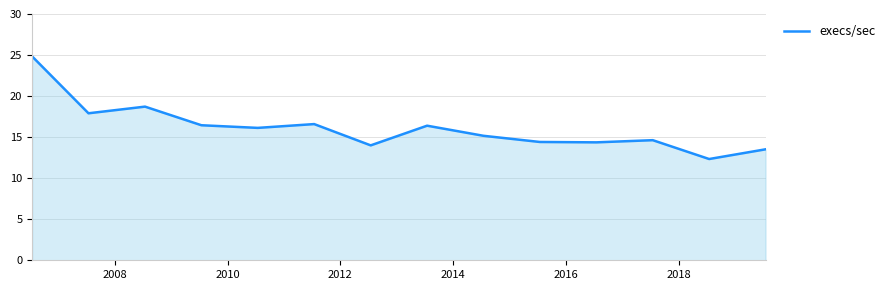

What is the greatest value displayed?

24.8